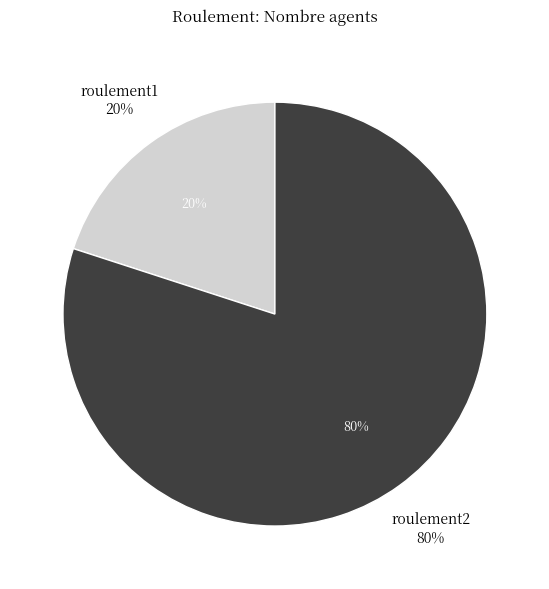

To the nearest percent, what is the difference between the roulement2 and roulement1 slice percentages?

60%